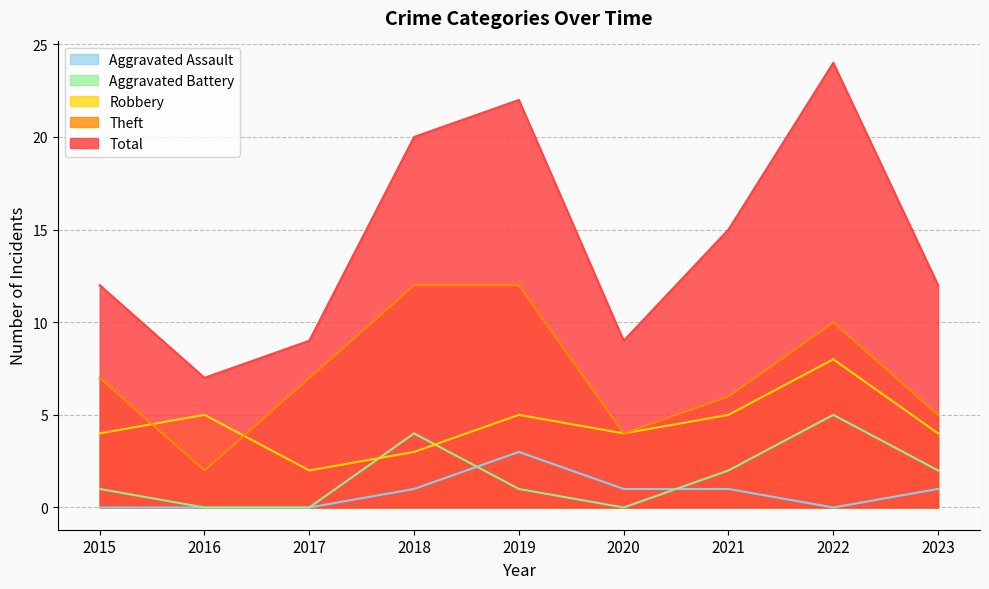

At which category does Total reach its first local valley?

2016